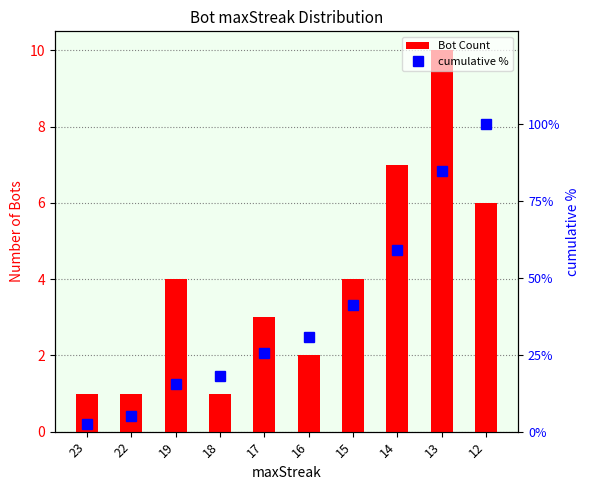

What is the difference between the maximum and minimum values in the Bot Count series?

9.0